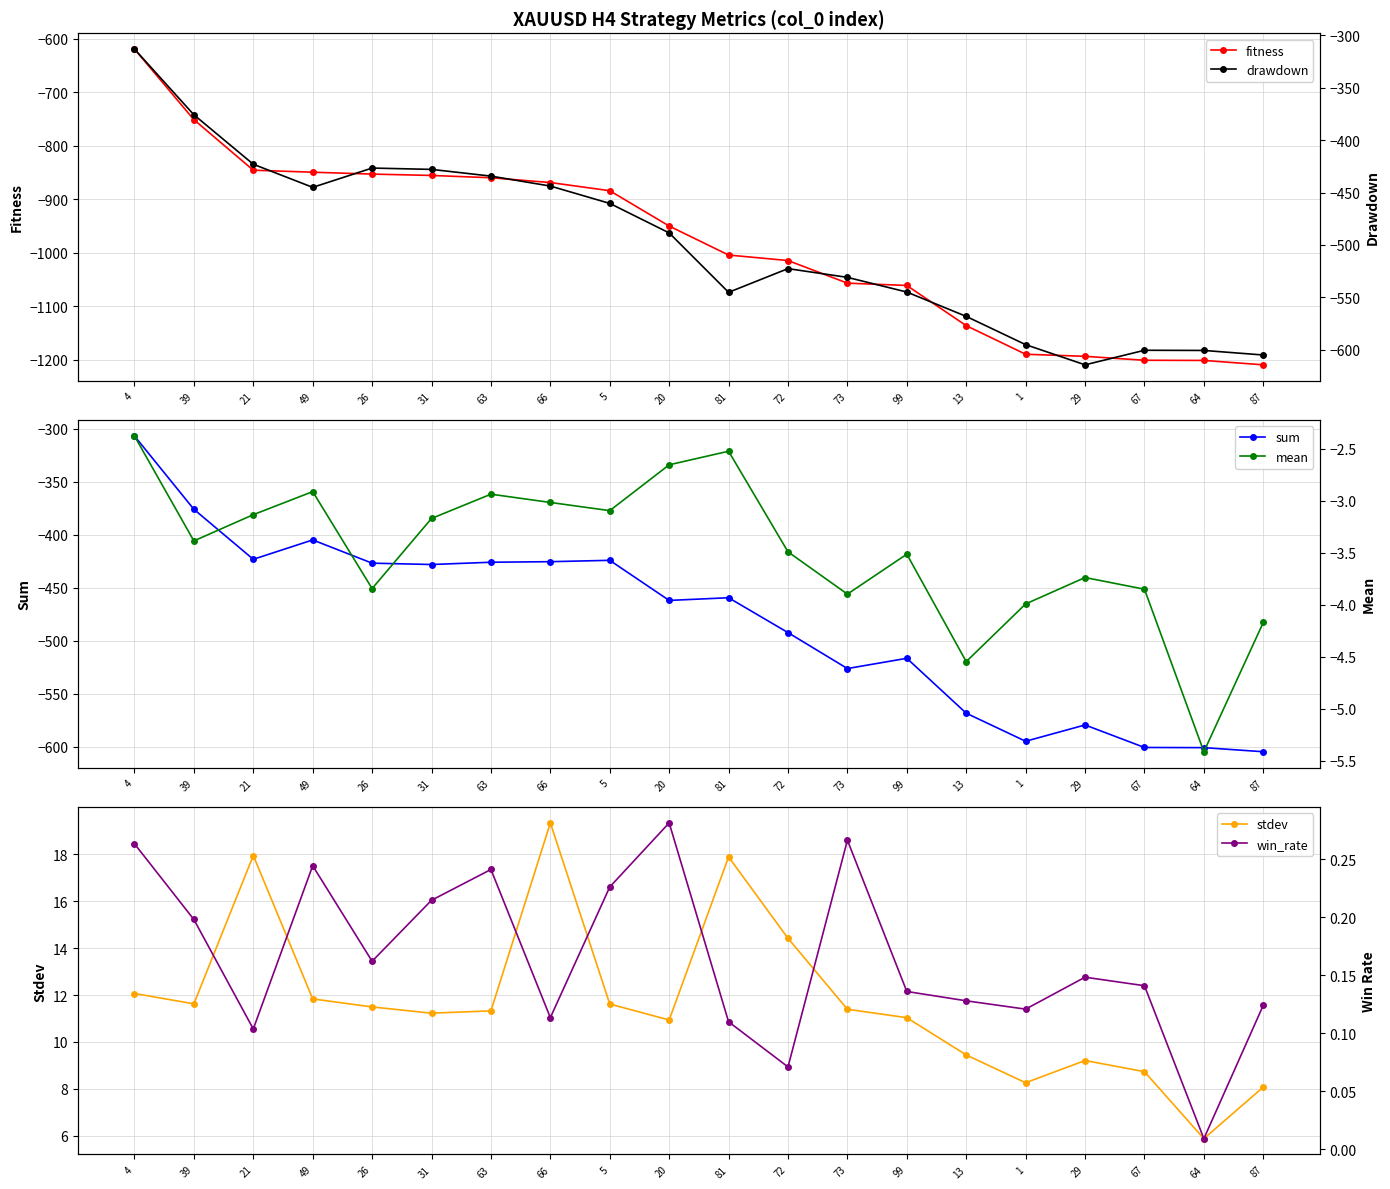

What is the sum of all fitness values?

-19611.5